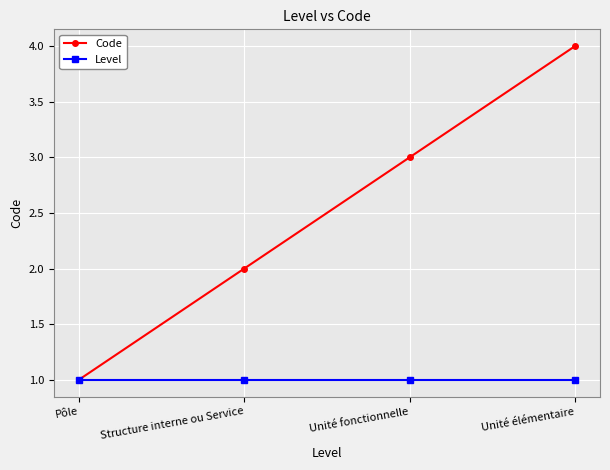

What is the value of the Code point at the 4th from the left?

4